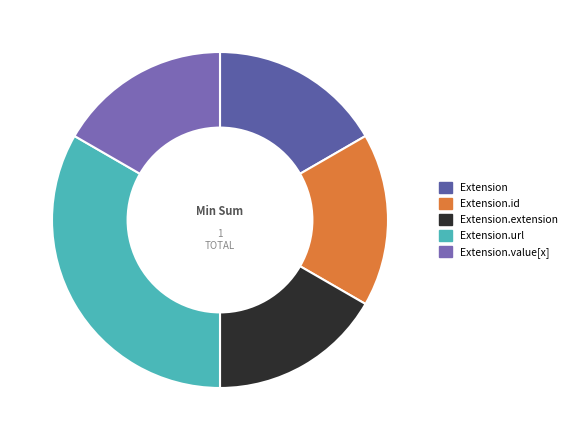

How many slices are in this pie chart?

5